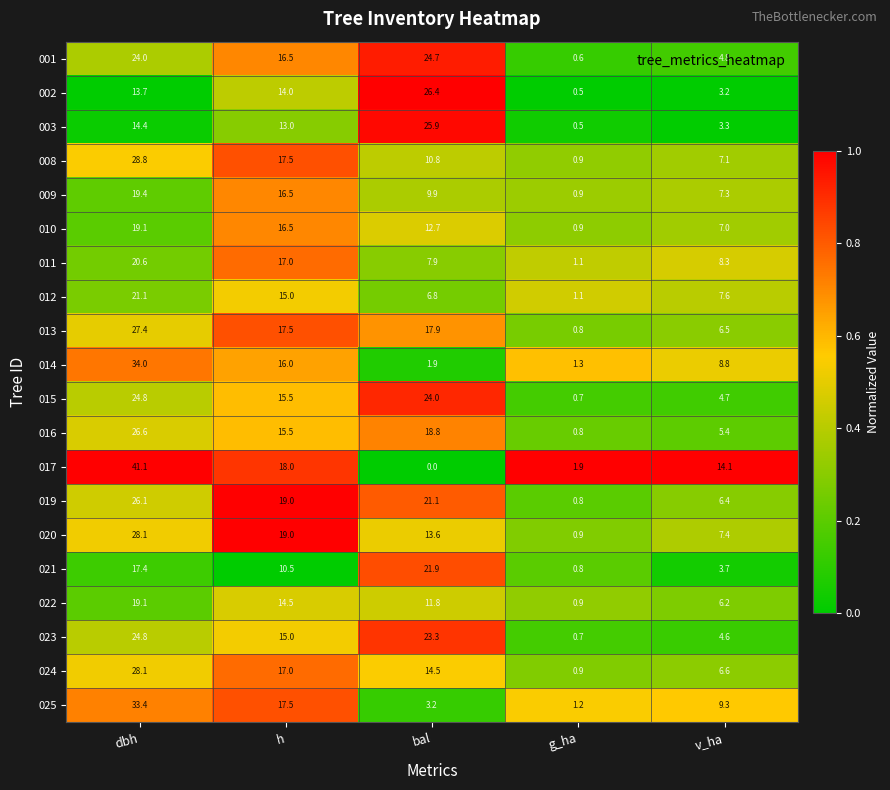

Is it true that 001 equals 0.6 at g_ha?

True